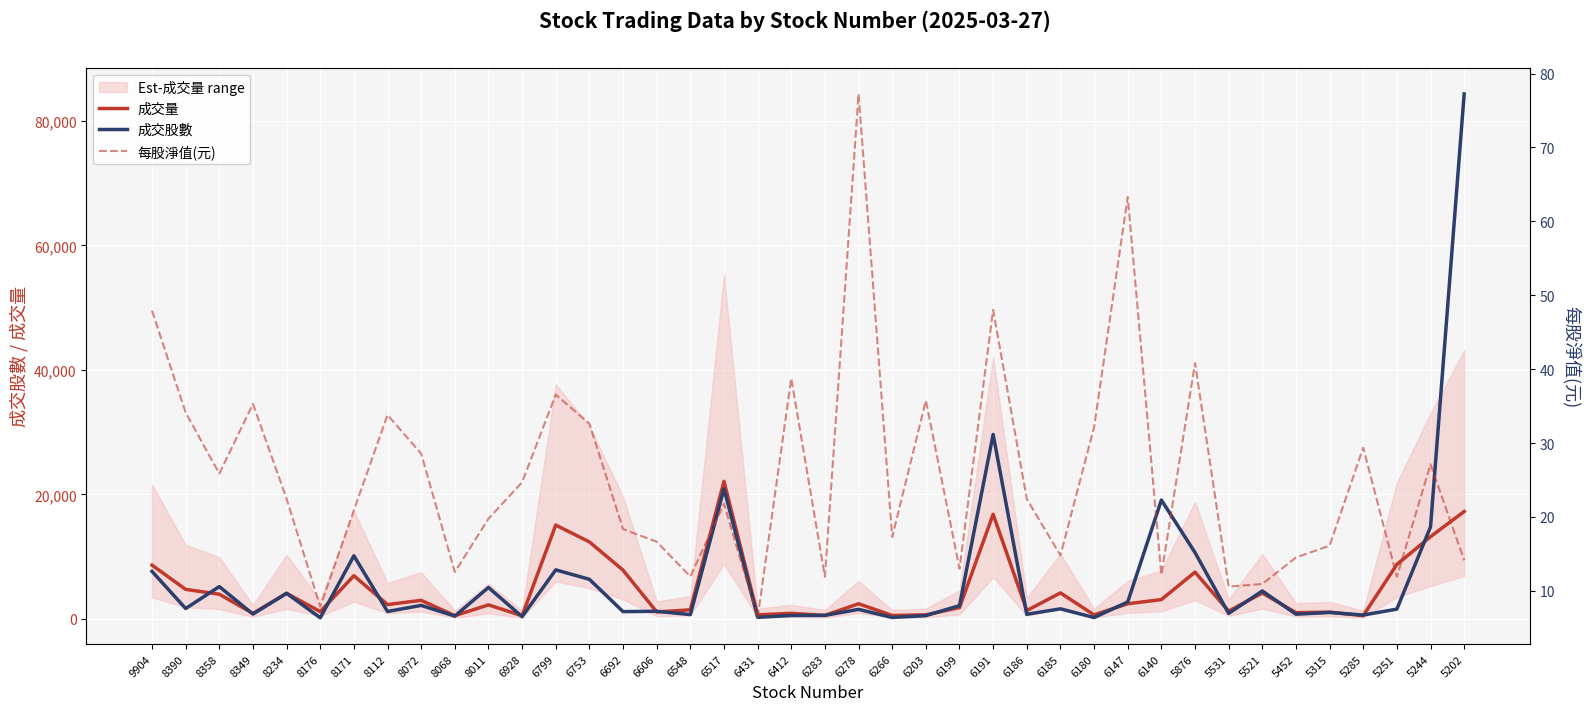

Reading left to right, extract all data points from this chart.

成交量: 8647.0	4756.0	3980.0	892.0	4121.0	1185.0	6945.0	2315.0	2994.0	535.0	2264.0	524.0	15085.0	12379.0	7840.0	1131.0	1472.0	22105.0	667.0	906.0	577.0	2445.0	564.0	668.0	1832.0	16816.0	1352.0	4186.0	658.0	2447.0	3114.0	7521.0	1260.0	4175.0	1014.0	1103.0	531.0	8761.0	13218.0	17262.0
成交股數: 7645.1	1678.0	5203.0	788.0	4121.0	193.0	10149.0	1203.9	2185.4	464.0	5061.3	369.2	7888.5	6370.5	1184.0	1236.8	706.0	20902.0	264.2	559.2	580.8	1541.6	244.0	534.0	2153.0	29641.1	755.0	1631.0	229.0	2736.0	19100.0	10672.3	893.9	4497.3	769.0	1042.0	631.2	1585.0	14796.4	84331.0
每股淨值(元): 47.9	34.1	25.9	35.3	22.5	7.9	20.9	33.8	28.6	12.5	19.8	24.7	36.5	32.6	18.4	16.6	11.9	21.8	6.3	38.7	11.9	77.2	17.3	35.7	13.0	48.0	22.4	14.8	32.1	63.3	12.2	40.8	10.6	10.9	14.5	16.1	29.4	11.9	27.1	14.1